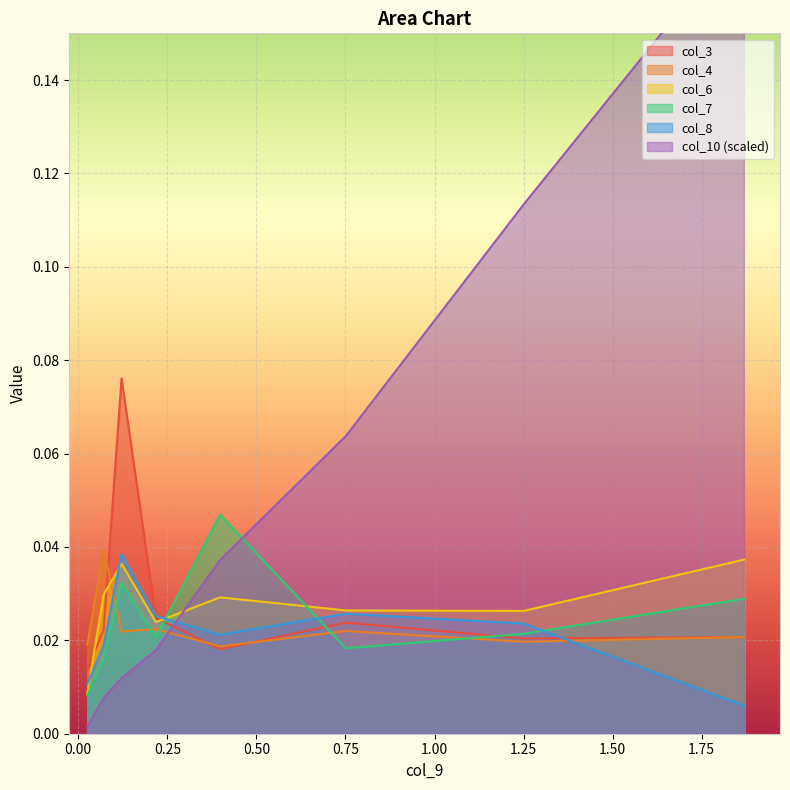

At which category does the chart reach its minimum across all series?

0.0251